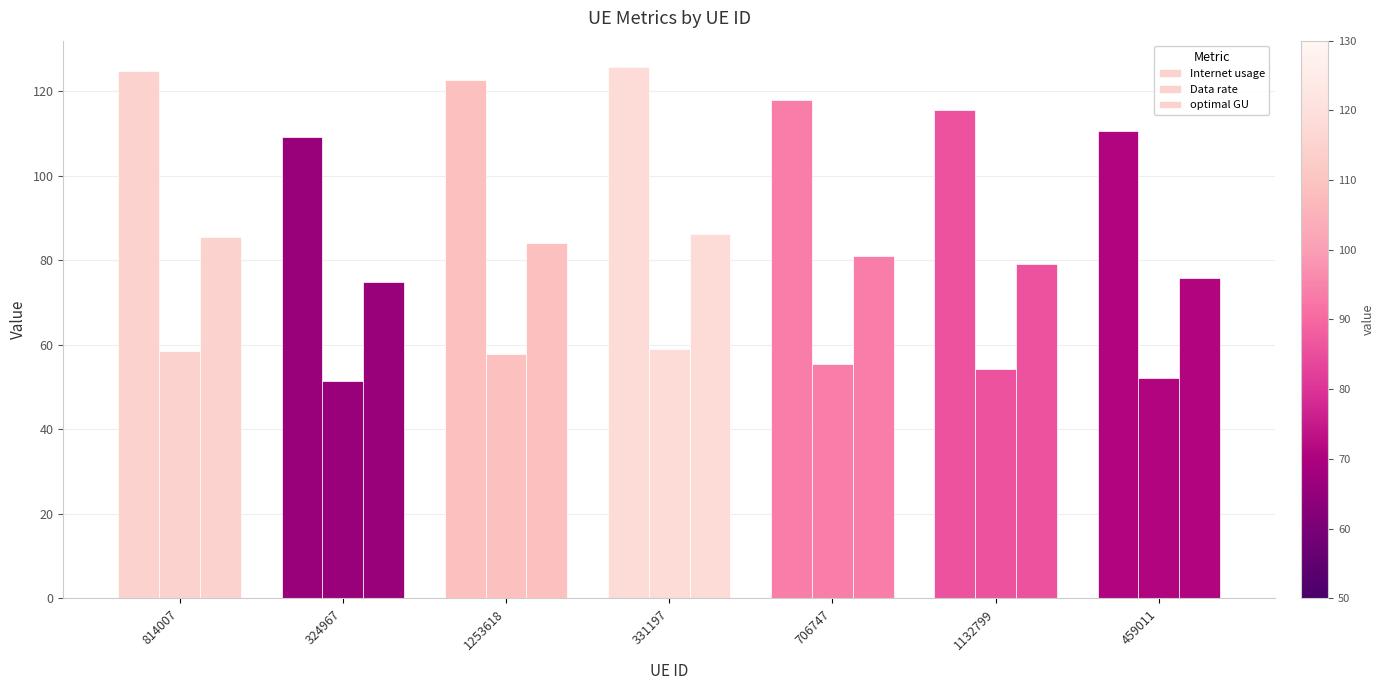

Which label corresponds to the largest value in the chart?

331197